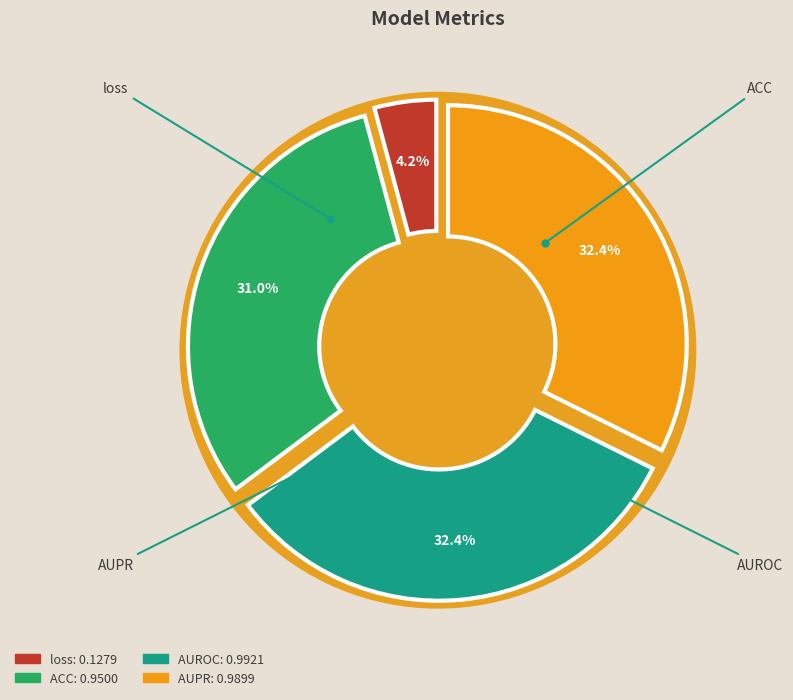

How many slices are in this pie chart?

4